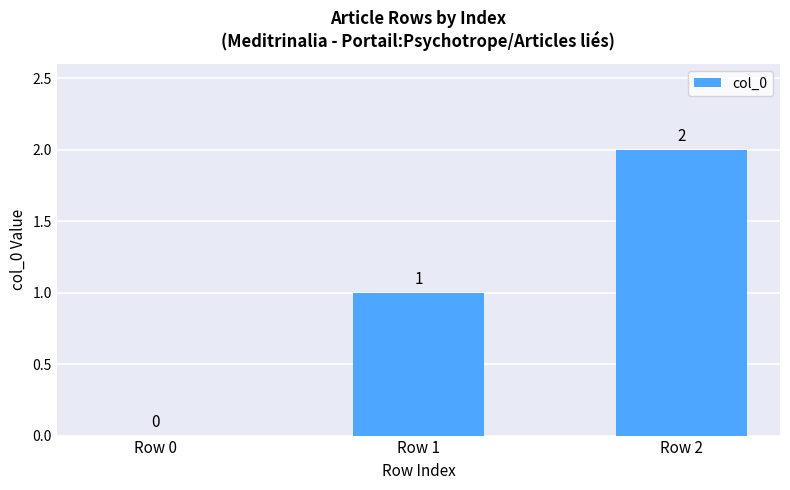

How many values are between 0 and 2?

3